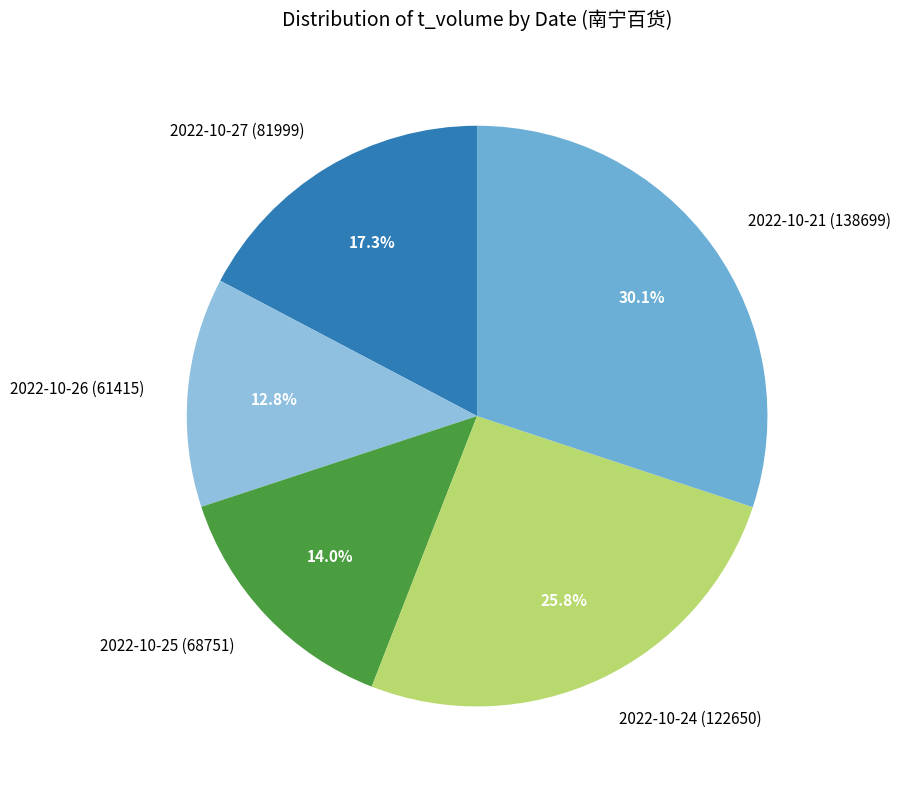

Which slice is the largest?

2022-10-21 (138699)